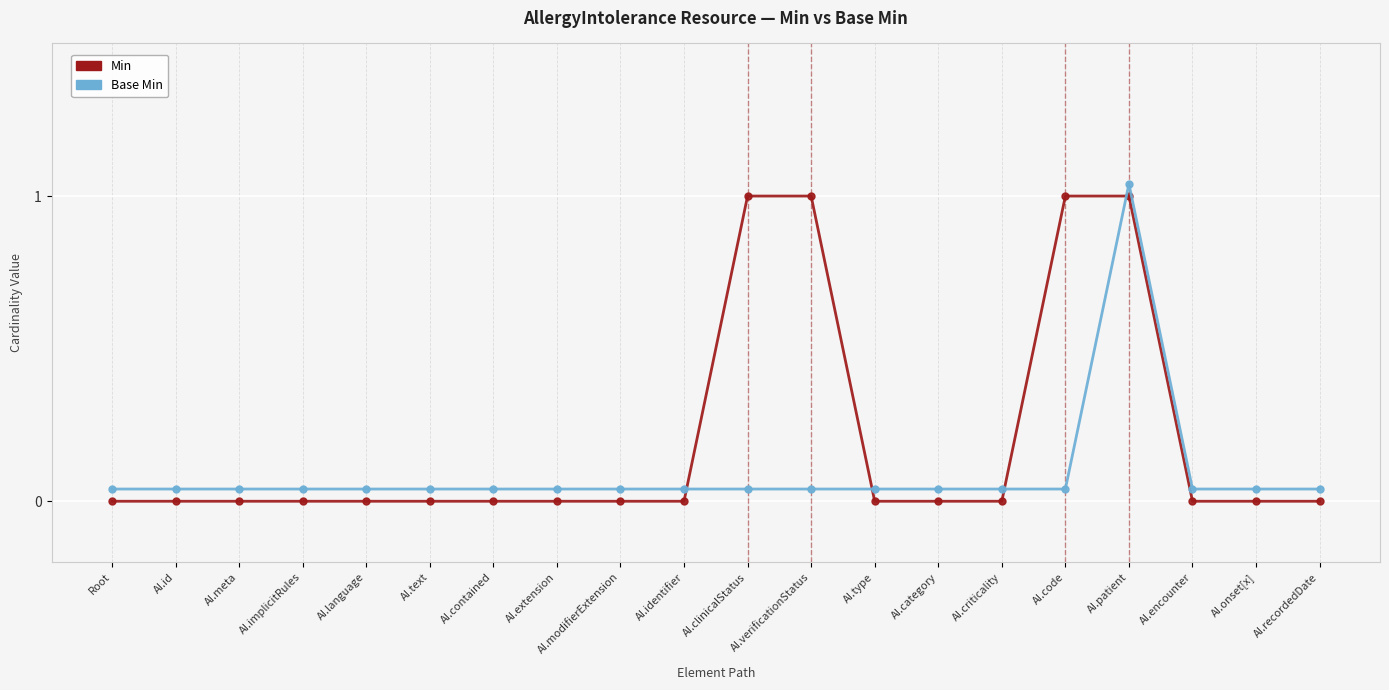

At which category is the sum across all series the highest?

AI.patient